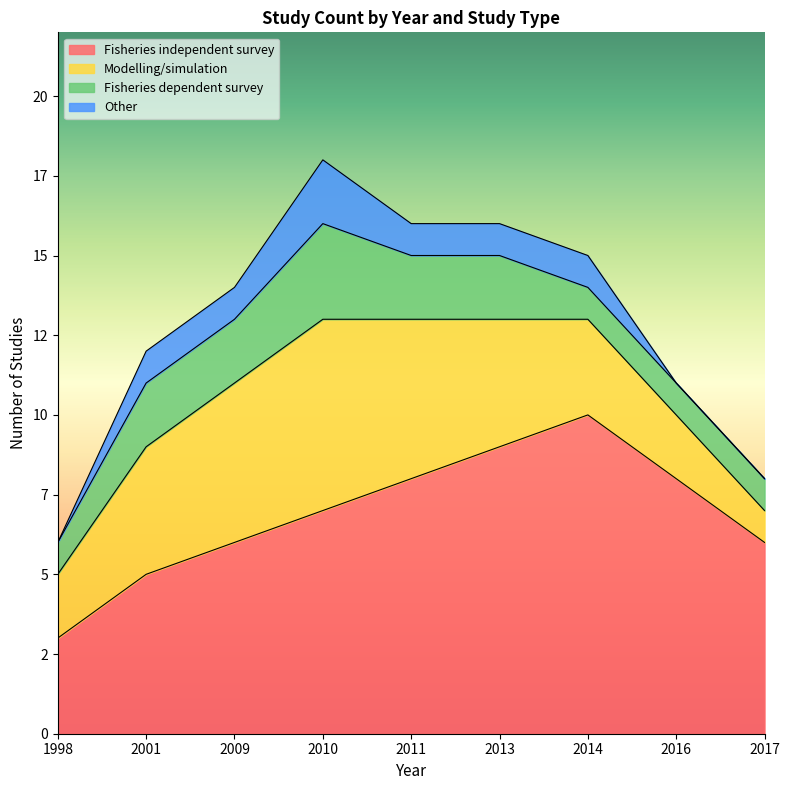

What is the sum of all Fisheries independent survey values?

62